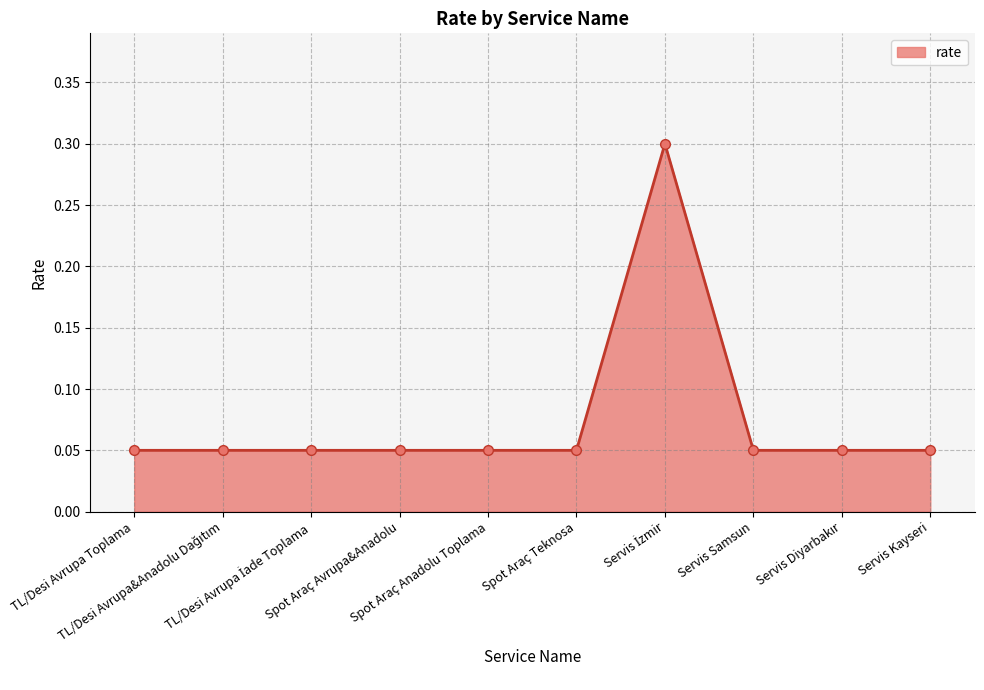

What is the sum of all values?

0.8